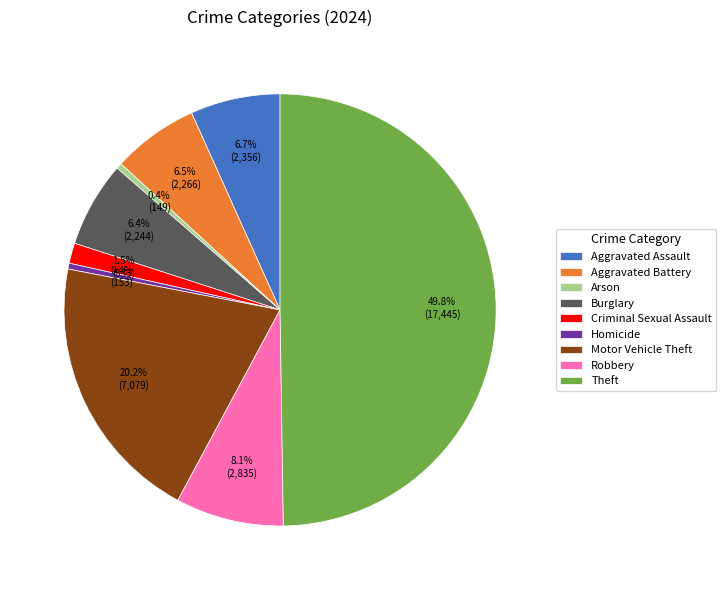

Does Burglary account for over 50% of the chart?

No